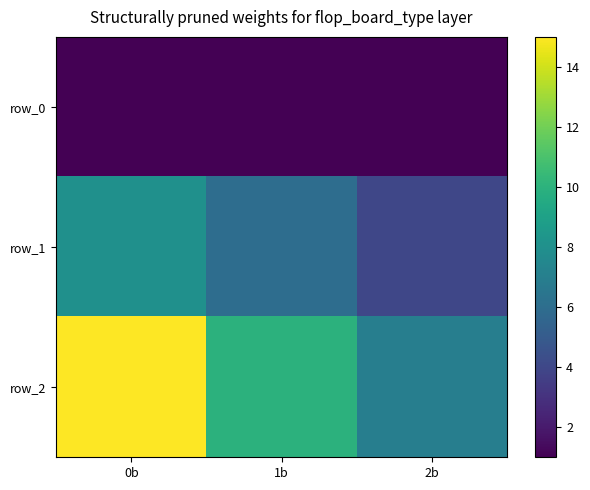

Reading left to right, transcribe all the data shown in this chart.

row_0: 1	1	1
row_1: 8	6	4
row_2: 15	10	7